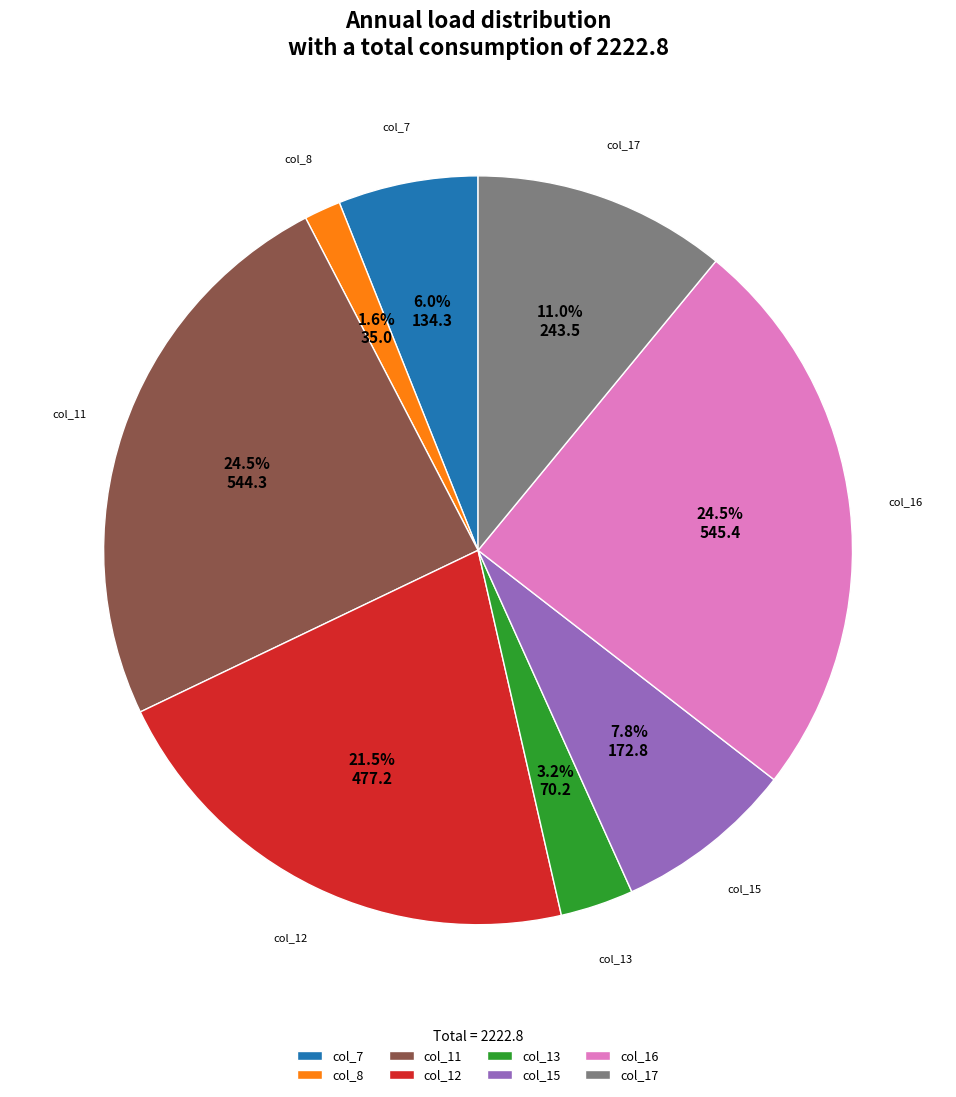

What is the smallest slice in the pie chart?

col_8